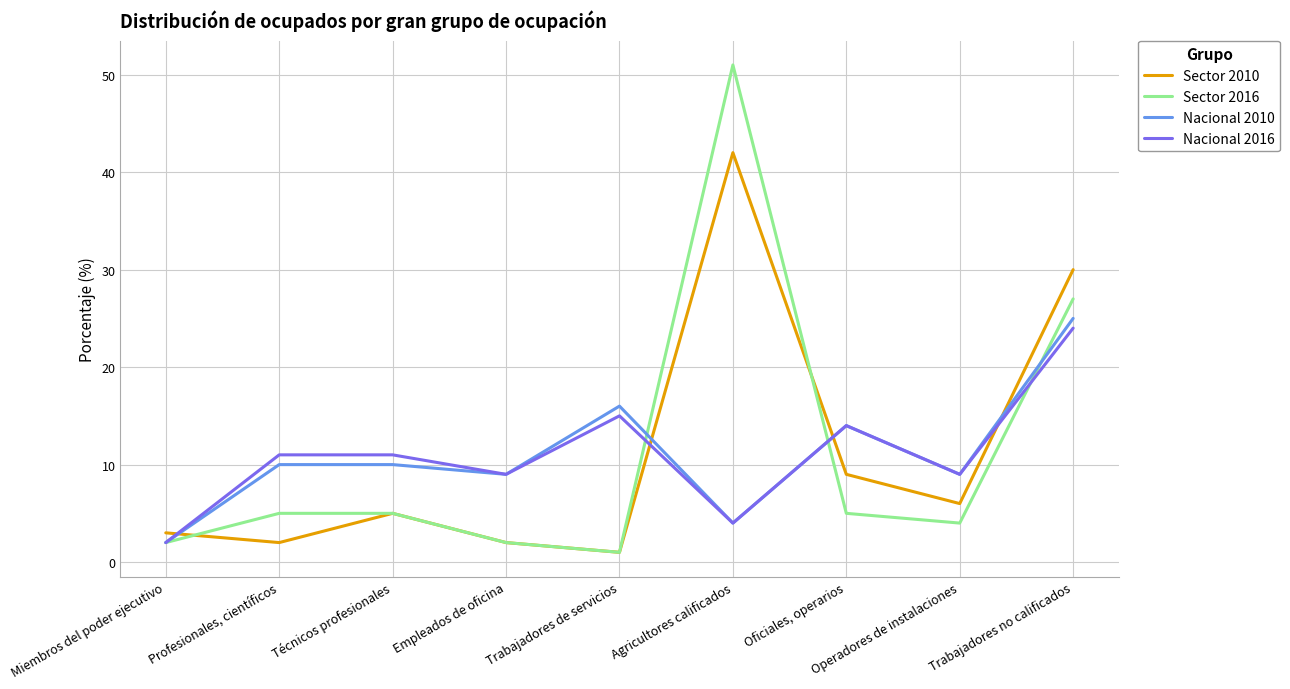

Reading right to left, transcribe all the data shown in this chart.

Sector 2010: 30	6	9	42	1	2	5	2	3
Sector 2016: 27	4	5	51	1	2	5	5	2
Nacional 2010: 25	9	14	4	16	9	10	10	2
Nacional 2016: 24	9	14	4	15	9	11	11	2